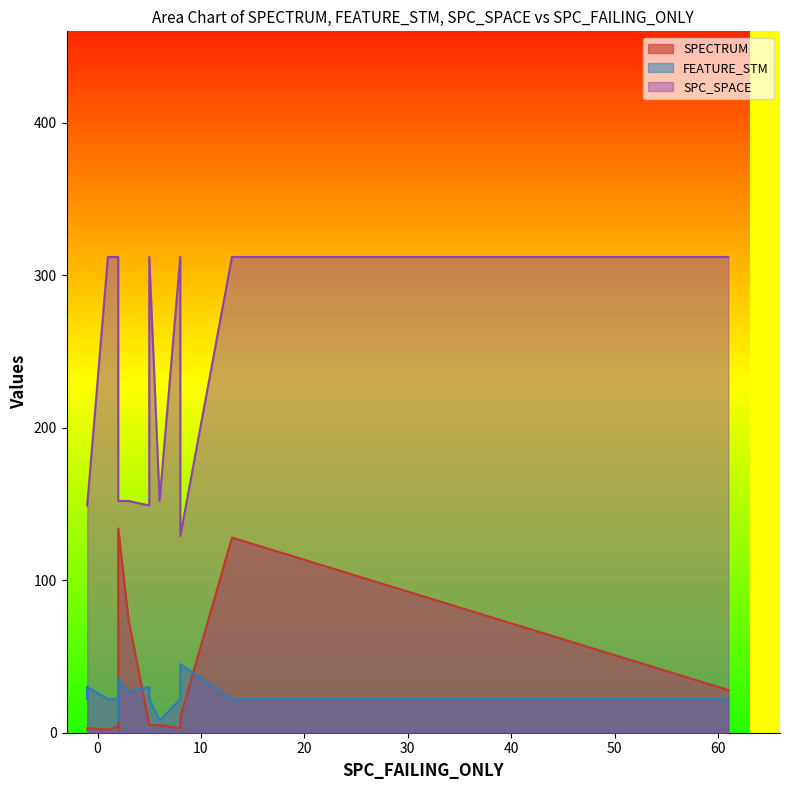

Rank the series at -1 from highest to lowest value.

SPC_SPACE, FEATURE_STM, SPECTRUM